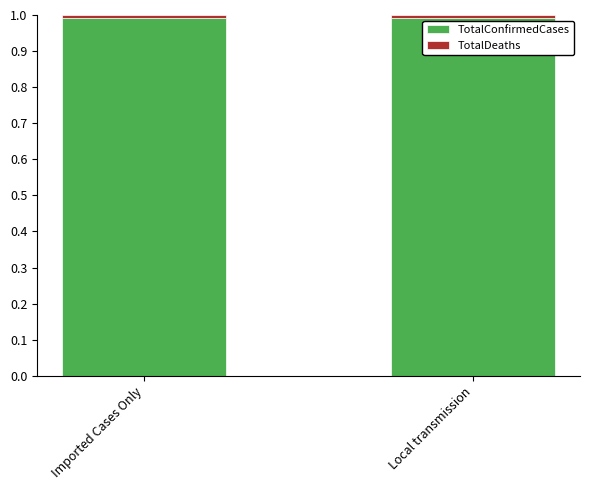

What is the average value of the TotalConfirmedCases series?

1.0